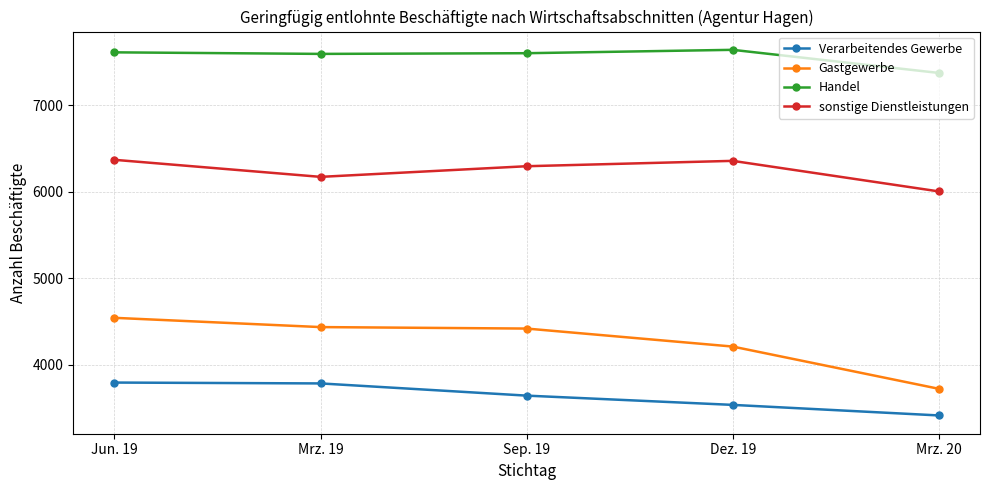

What is the difference between the Gastgewerbe values at Dez. 19 and Mrz. 19?

225